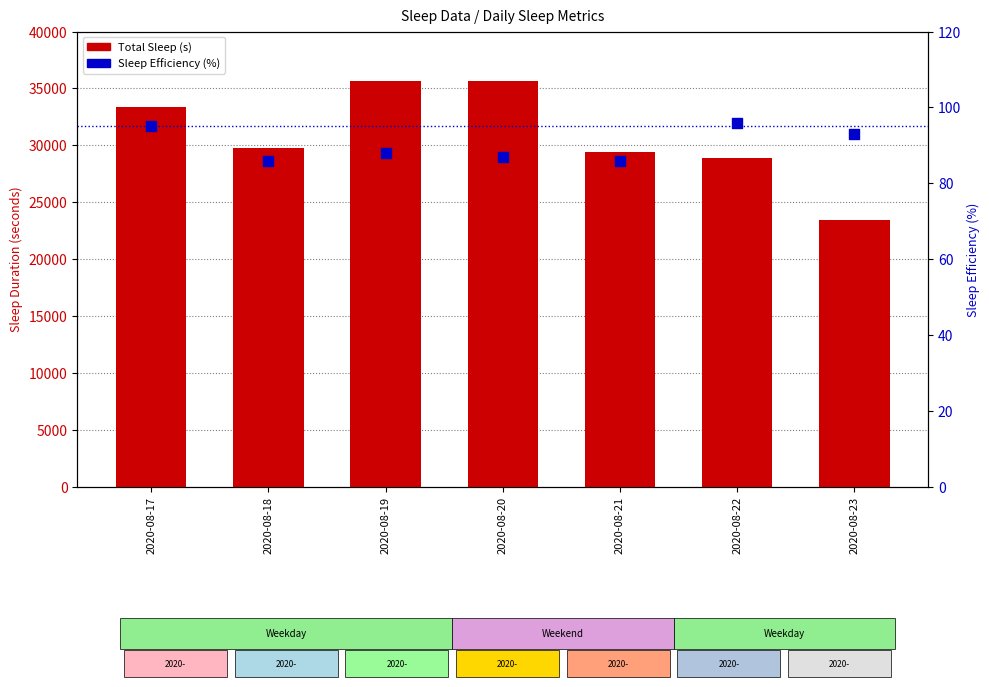

At which category is the sum across all series the highest?

2020-08-19